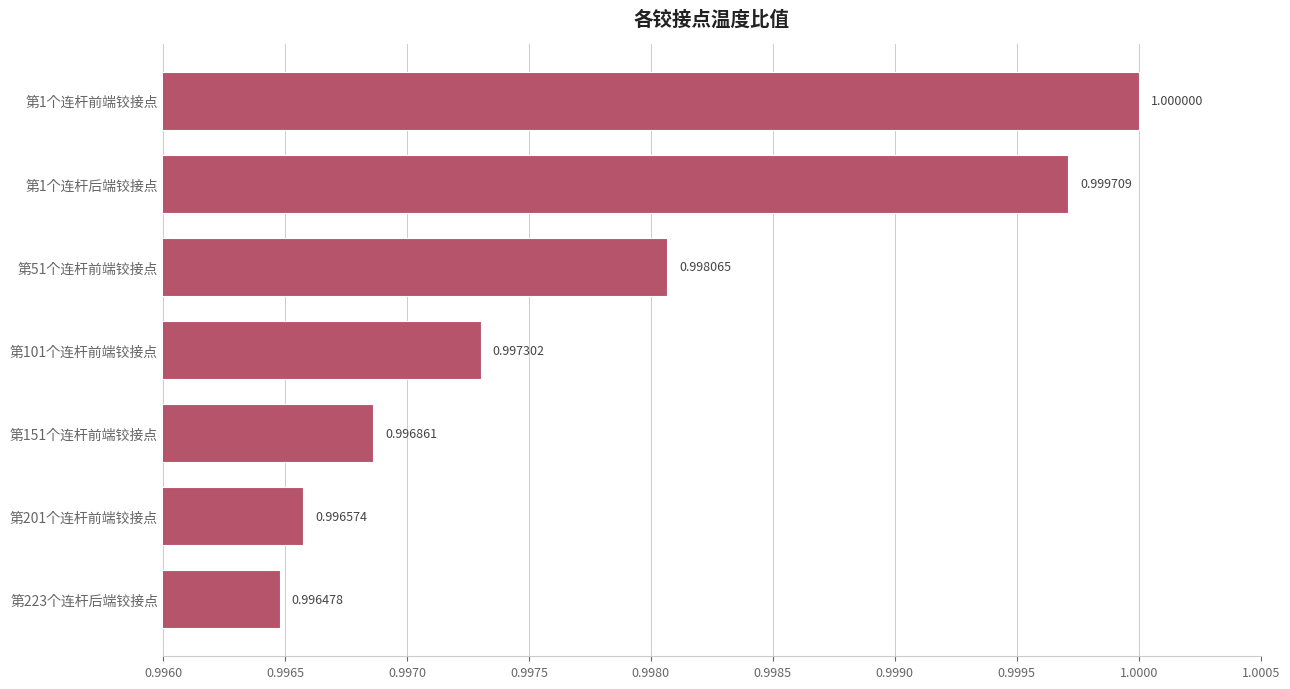

Which category has the highest value across all series?

第1个连杆前端铰接点